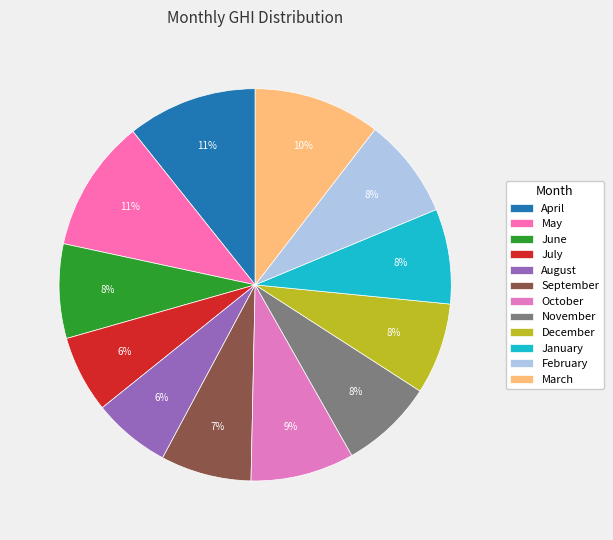

Is the sum of May and December greater than half?

No